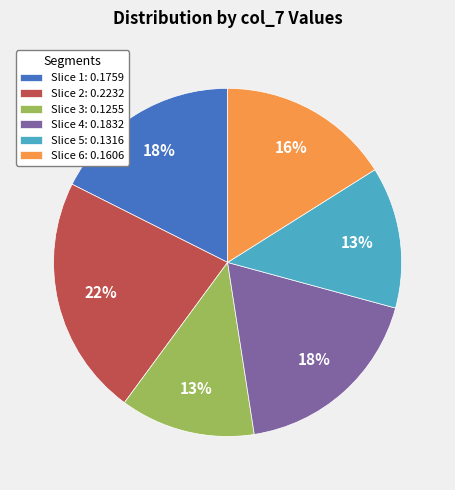

The Slice 1: 0.1759 slice represents 18% of the pie. True or false?

True